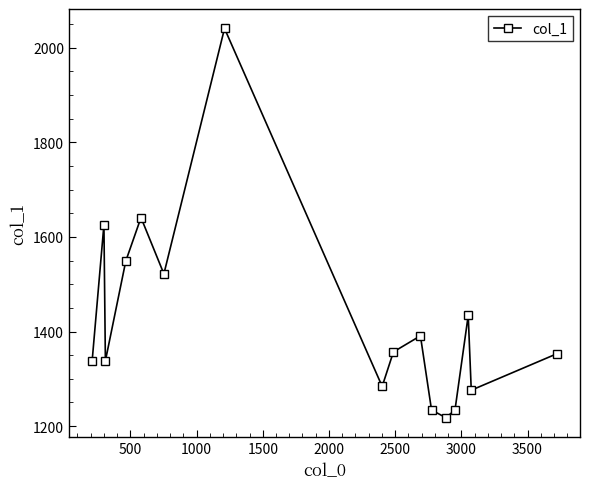

What is the average value?

1427